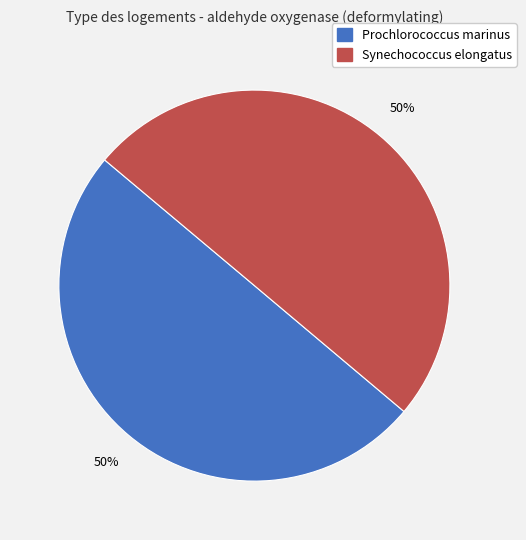

Do Synechococcus elongatus and Prochlorococcus marinus together represent more than half of the pie?

Yes